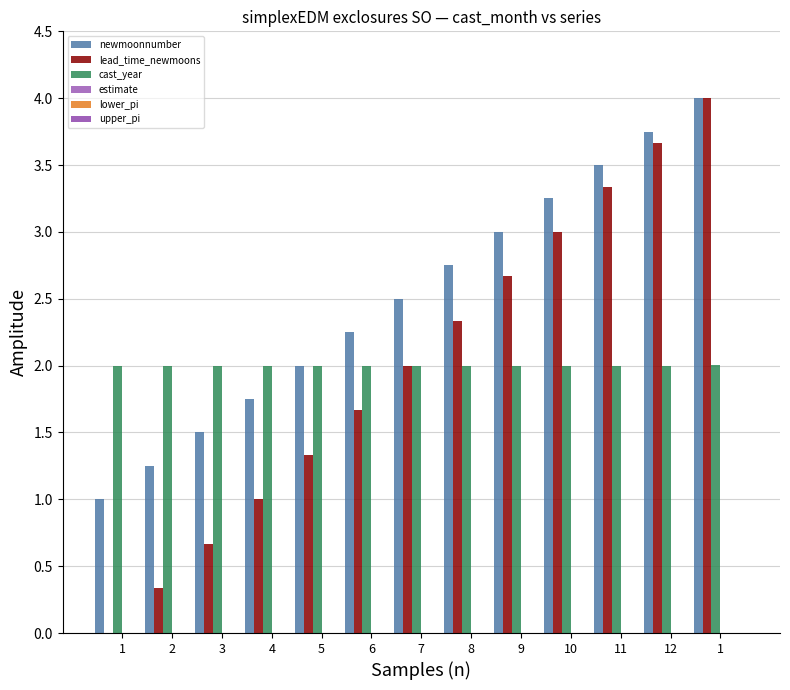

How many groups of bars are there?

13